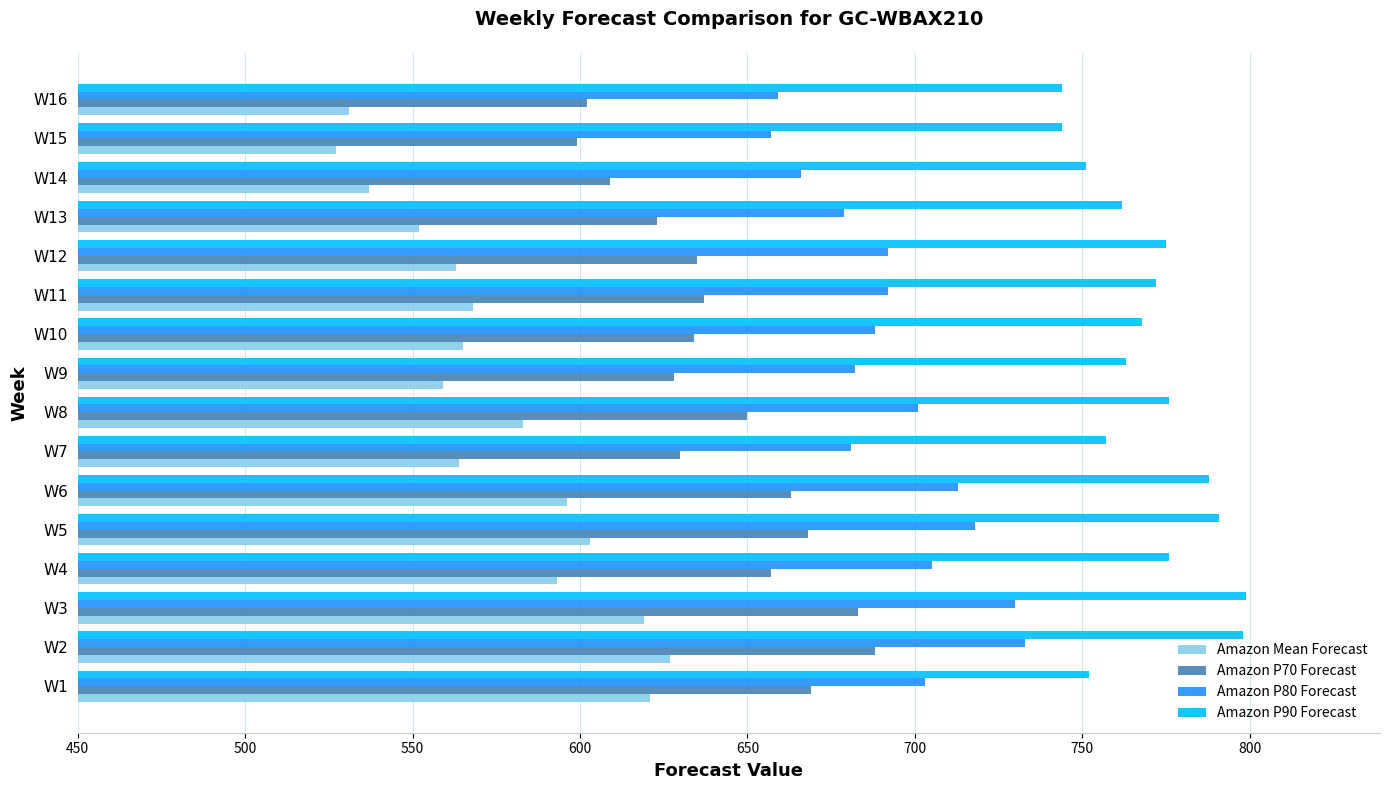

How many data points in Amazon P70 Forecast are less than 637?

8